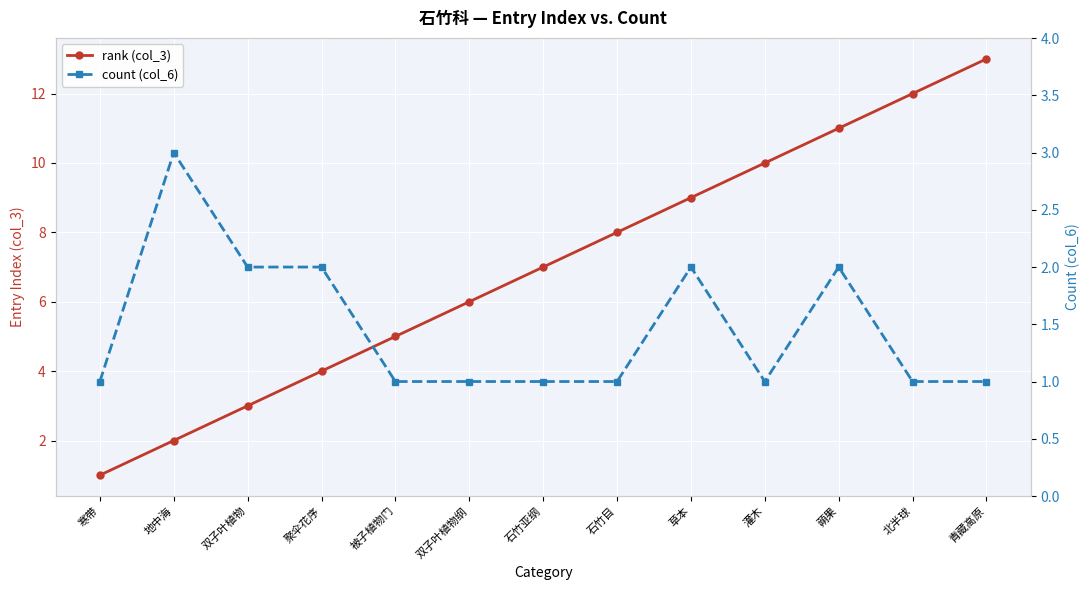

At which label does count (col_6) reach its peak?

地中海